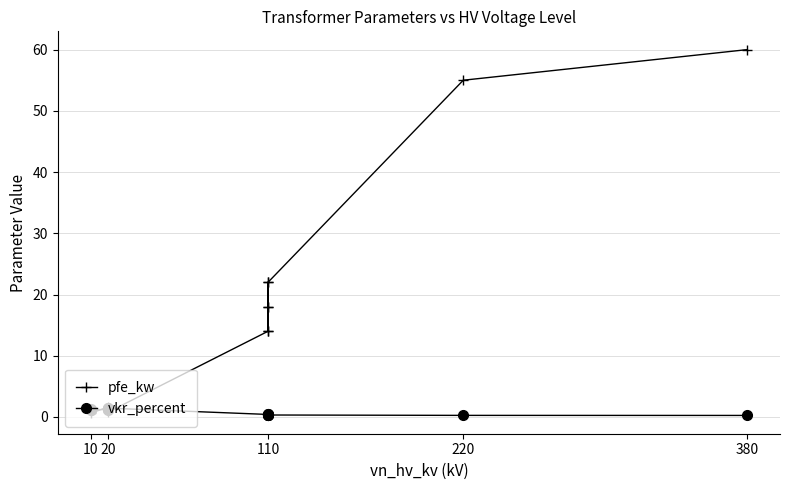

What are all the series names shown in the legend?

pfe_kw, vkr_percent